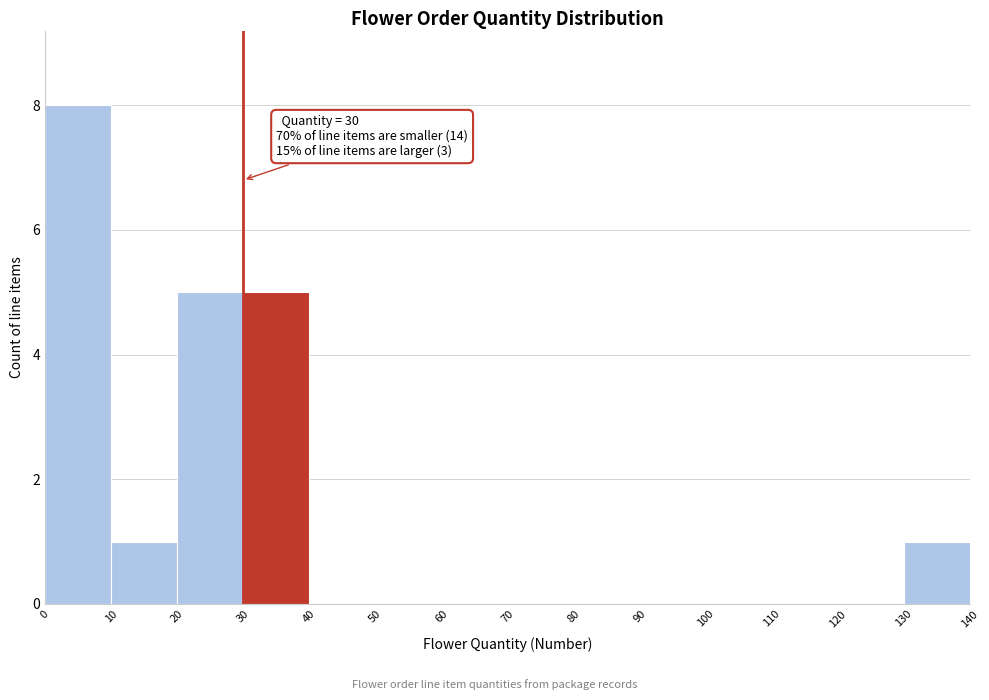

Over which range of the x-axis is the bar tallest?

0 to 10